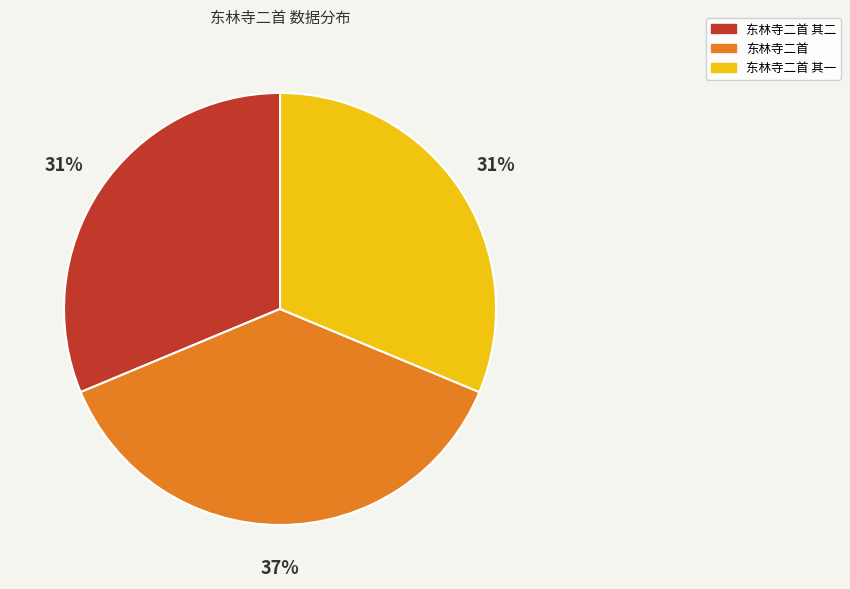

To the nearest percent, what is the average slice percentage?

33%